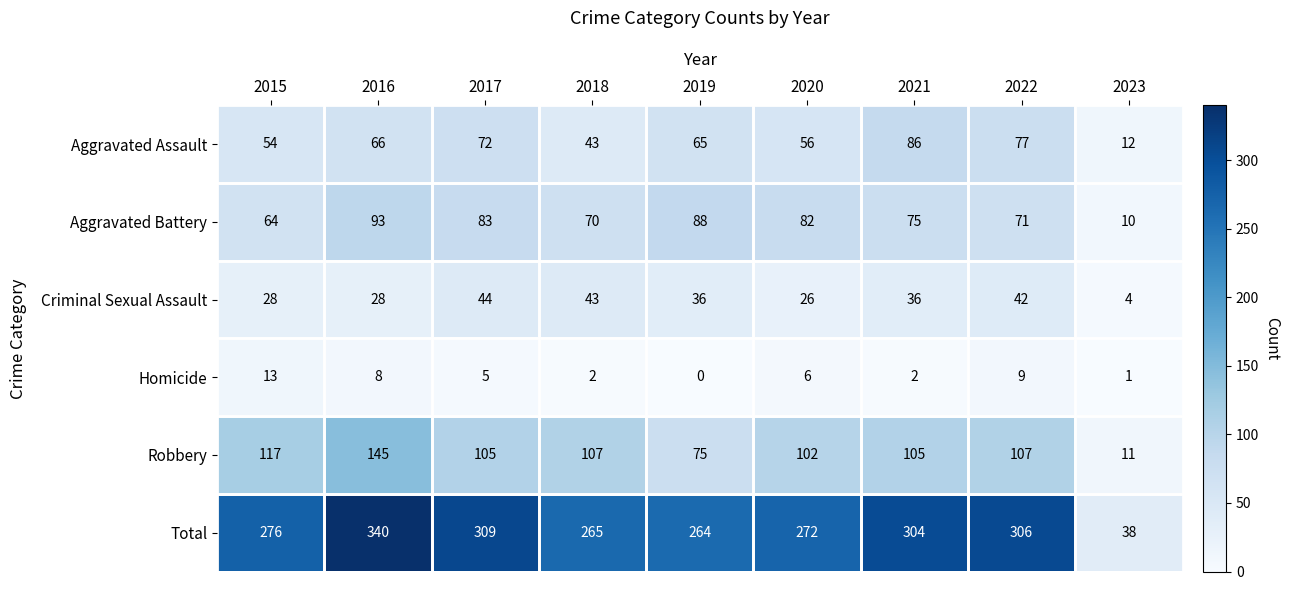

The Total series shows 38 at 2023. True or false?

True